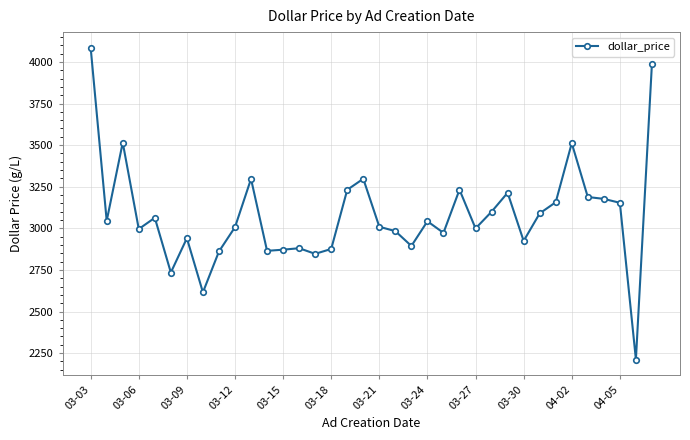

What is the value of the 9th point from the left?

2860.9